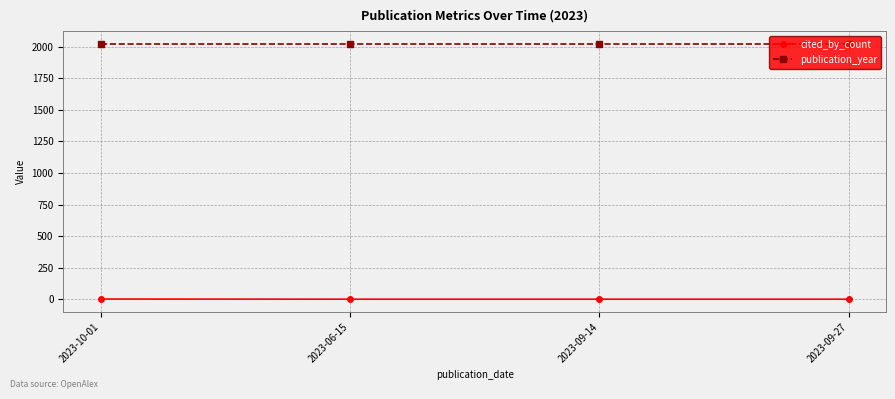

Is it true that cited_by_count equals 0 at 2023-09-27?

True